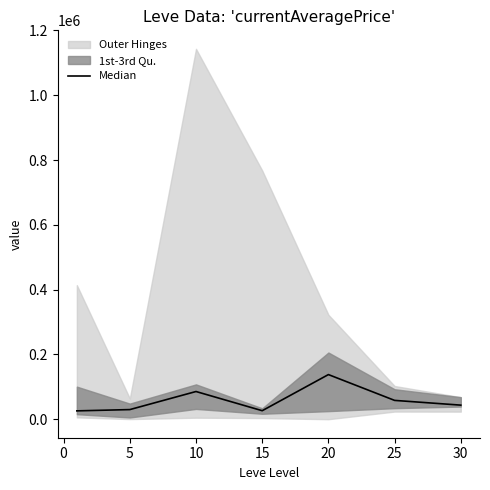

How many values are below 43427?

3